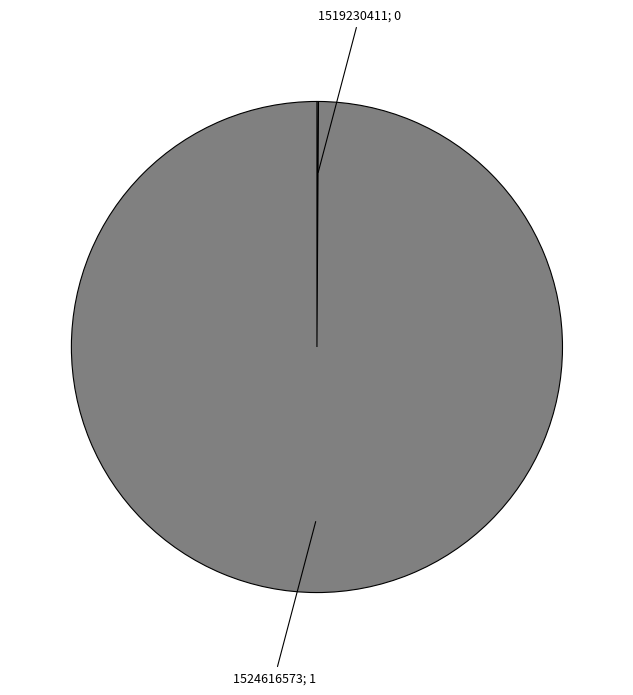

Is there any slice that represents more than half of the pie?

Yes